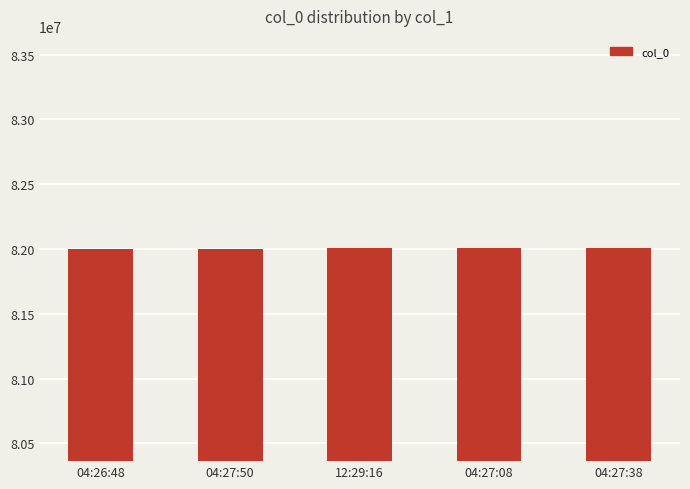

What is the ratio of the value at 04:27:08 to the value at 04:27:50?

1.0